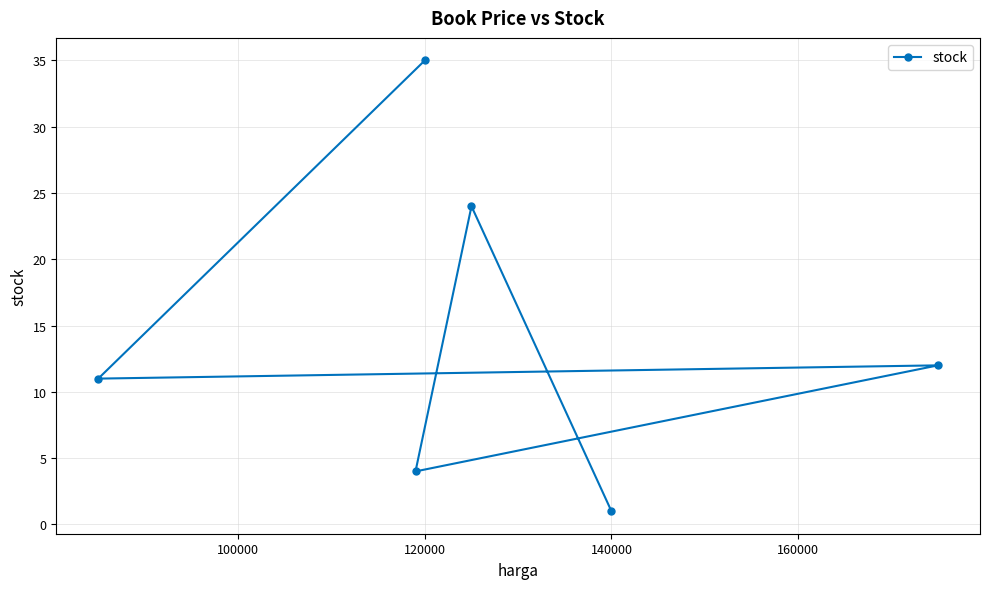

What is the difference between the second highest and minimum values?

23